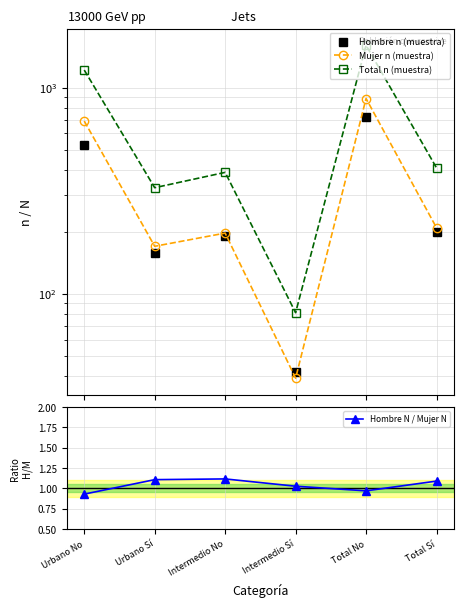

Is it true that Total n (muestra) equals 95.6 at Total Sí?

False